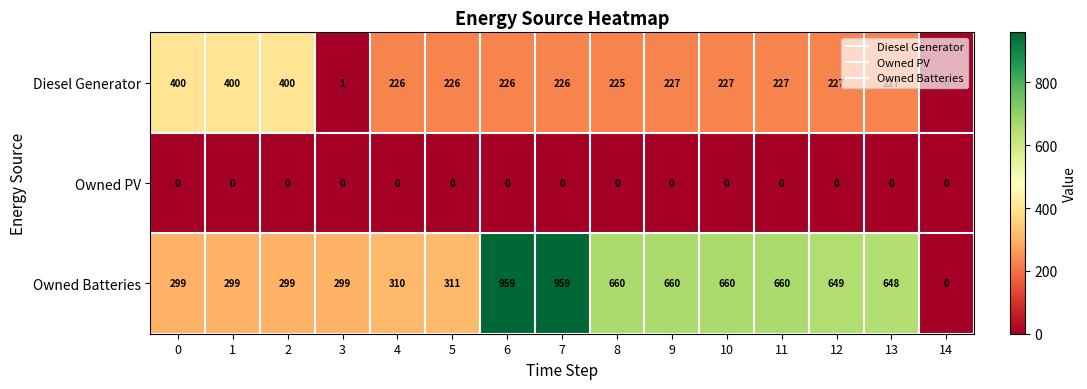

The Owned PV series shows 0 at 12. True or false?

True